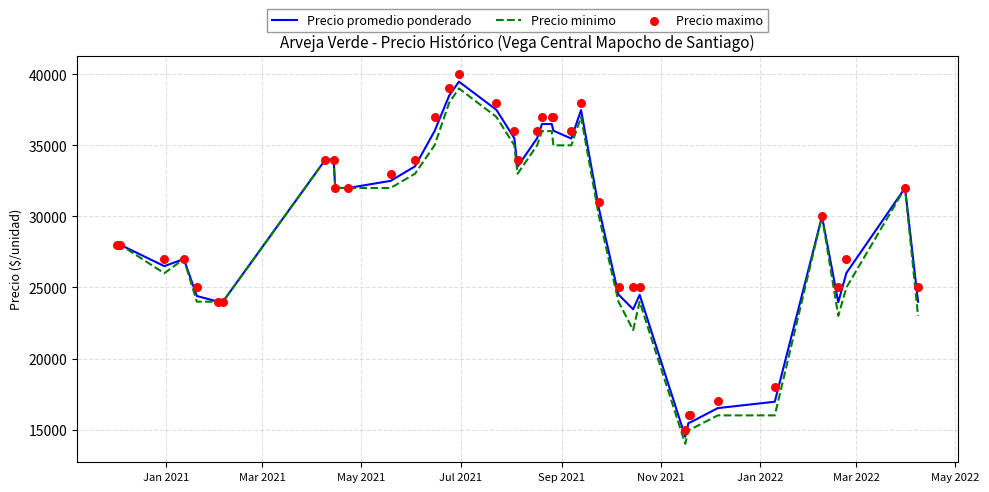

Which series has the largest total across all categories?

Precio maximo